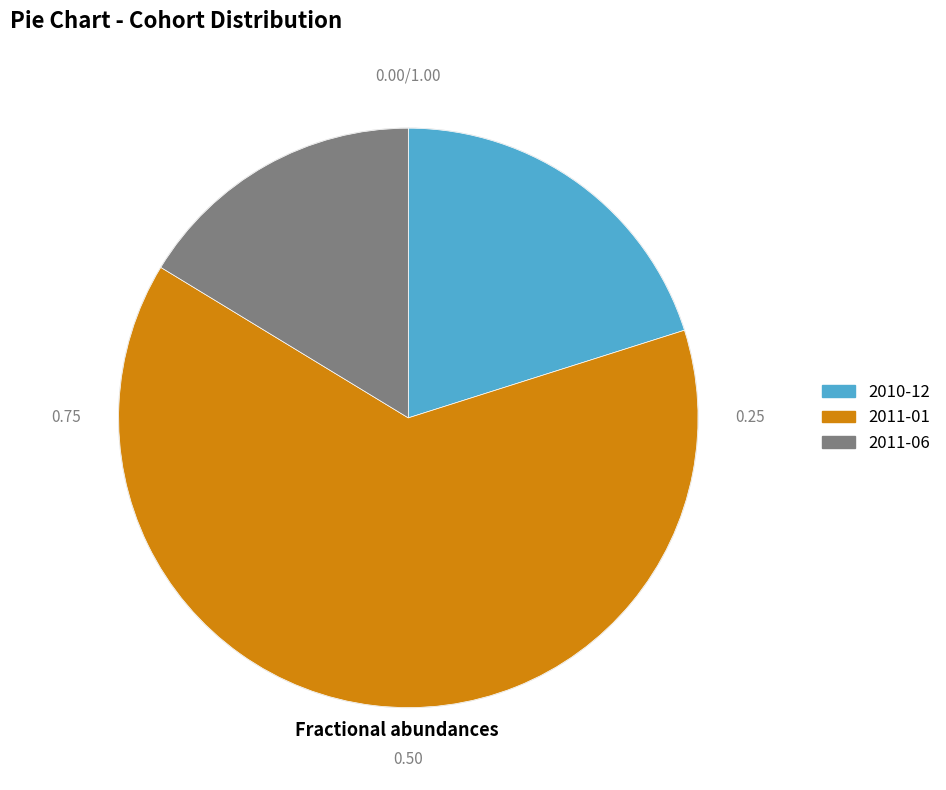

How many segments does this pie chart have?

3